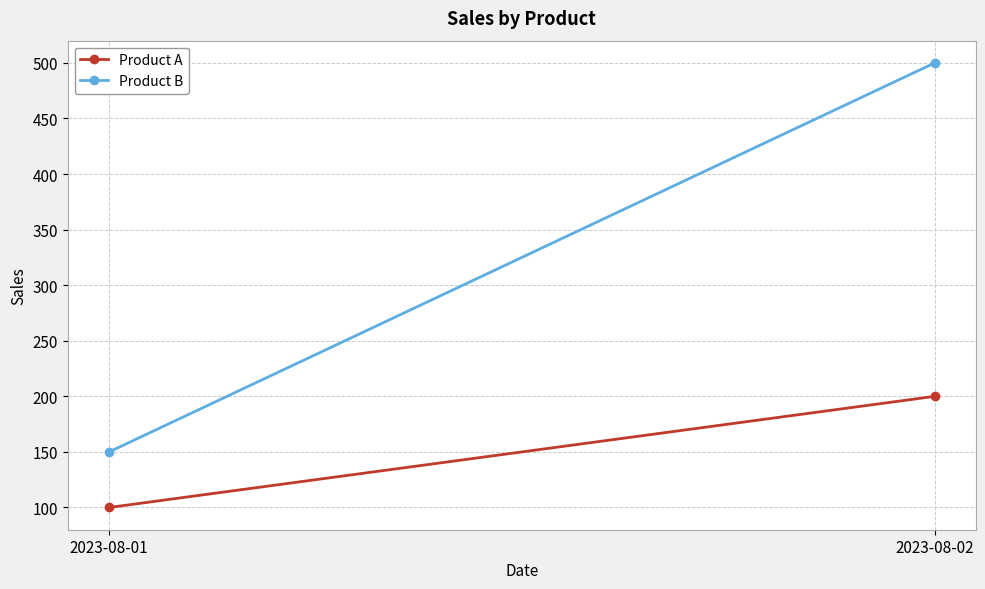

Where is Product A nearest to the value 150?

2023-08-01